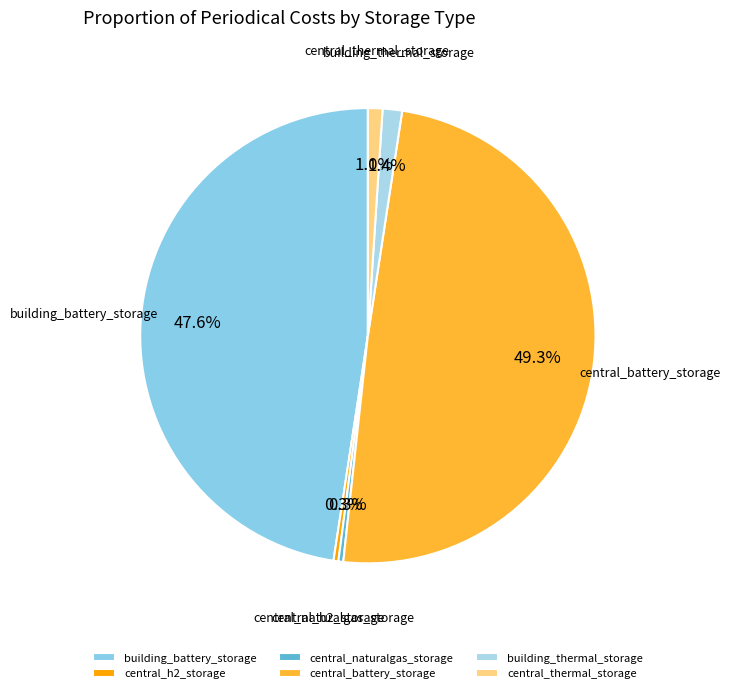

Which category has the biggest portion of the pie?

central_battery_storage